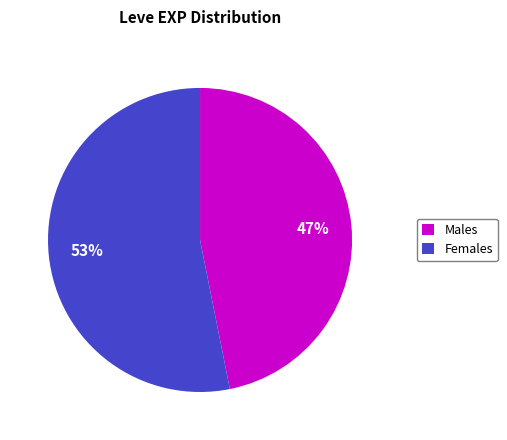

Approximately how many times larger is the value at Females compared to Males?

1.1